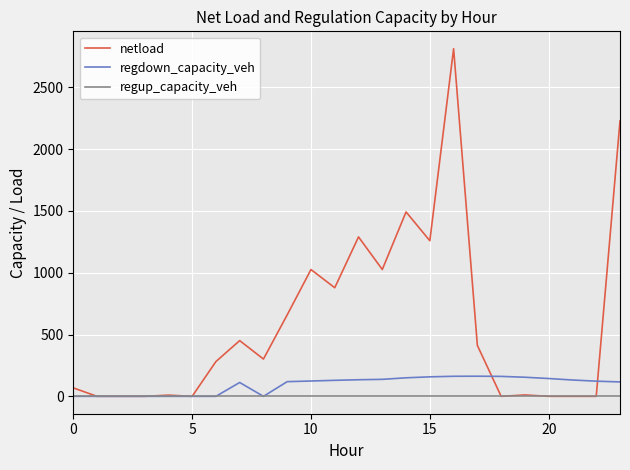

List the series in order of their peak value, lowest first.

regup_capacity_veh, regdown_capacity_veh, netload